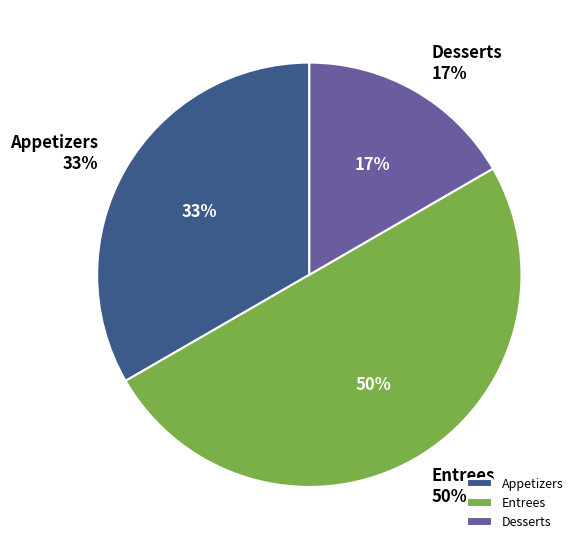

What is the largest slice in the pie chart?

Entrees